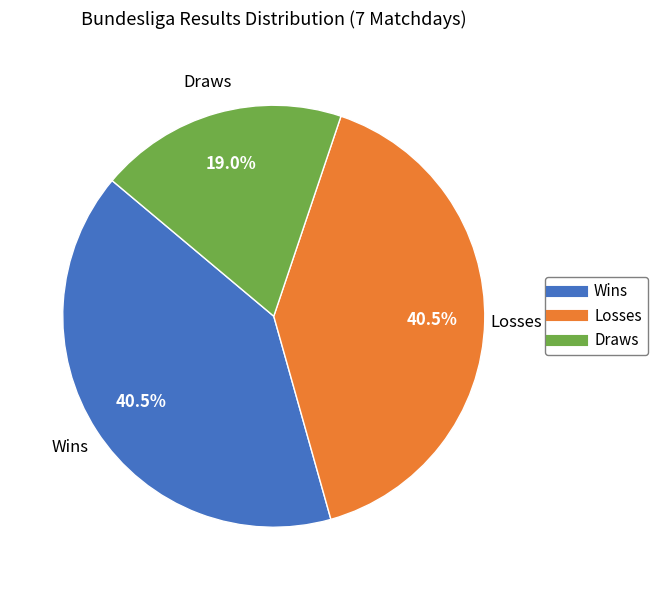

Is there a majority slice in this chart?

No